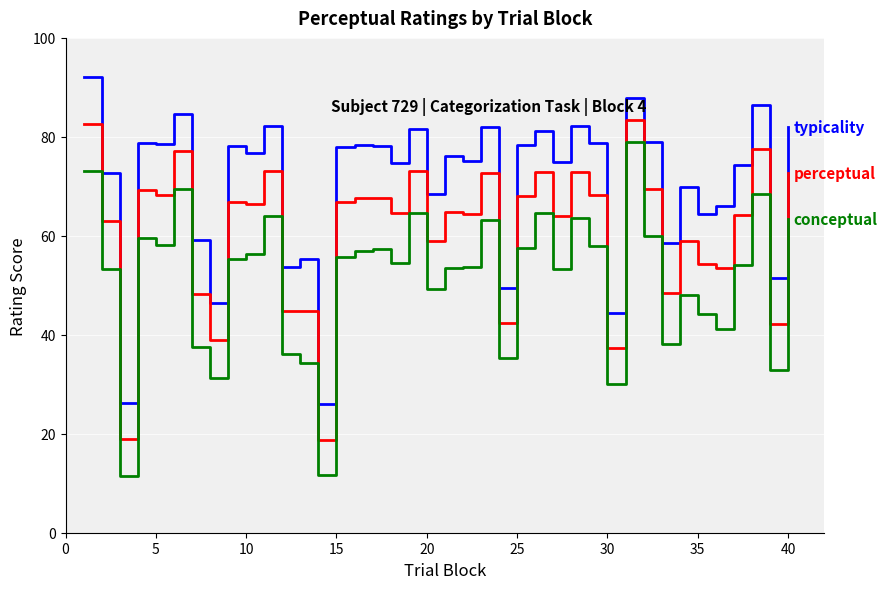

What is the minimum value shown in the chart?

11.5